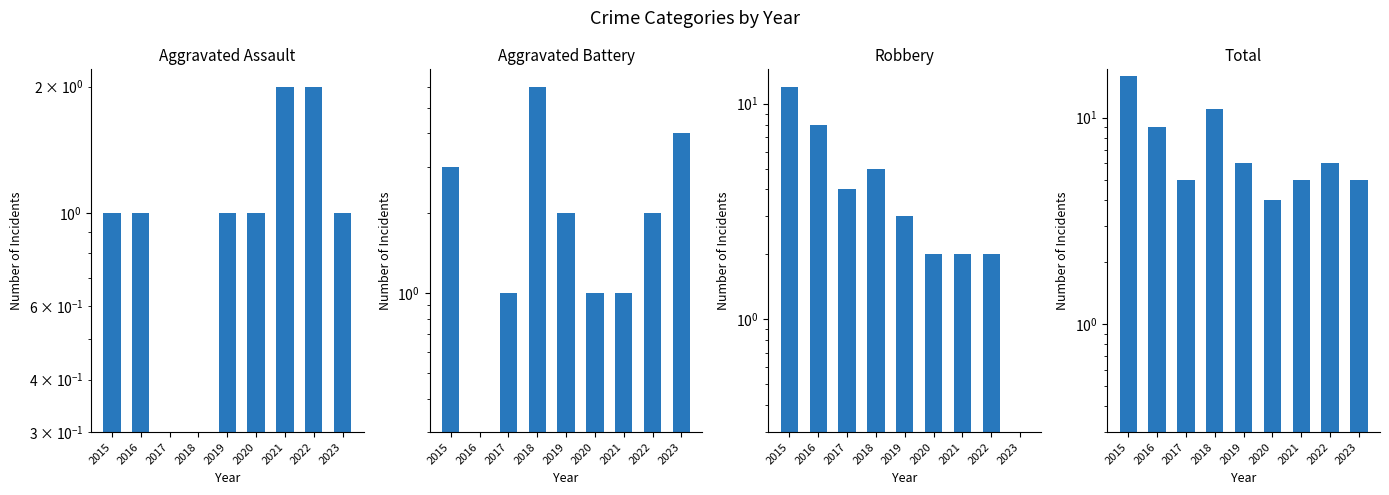

Are the bars horizontal?

No